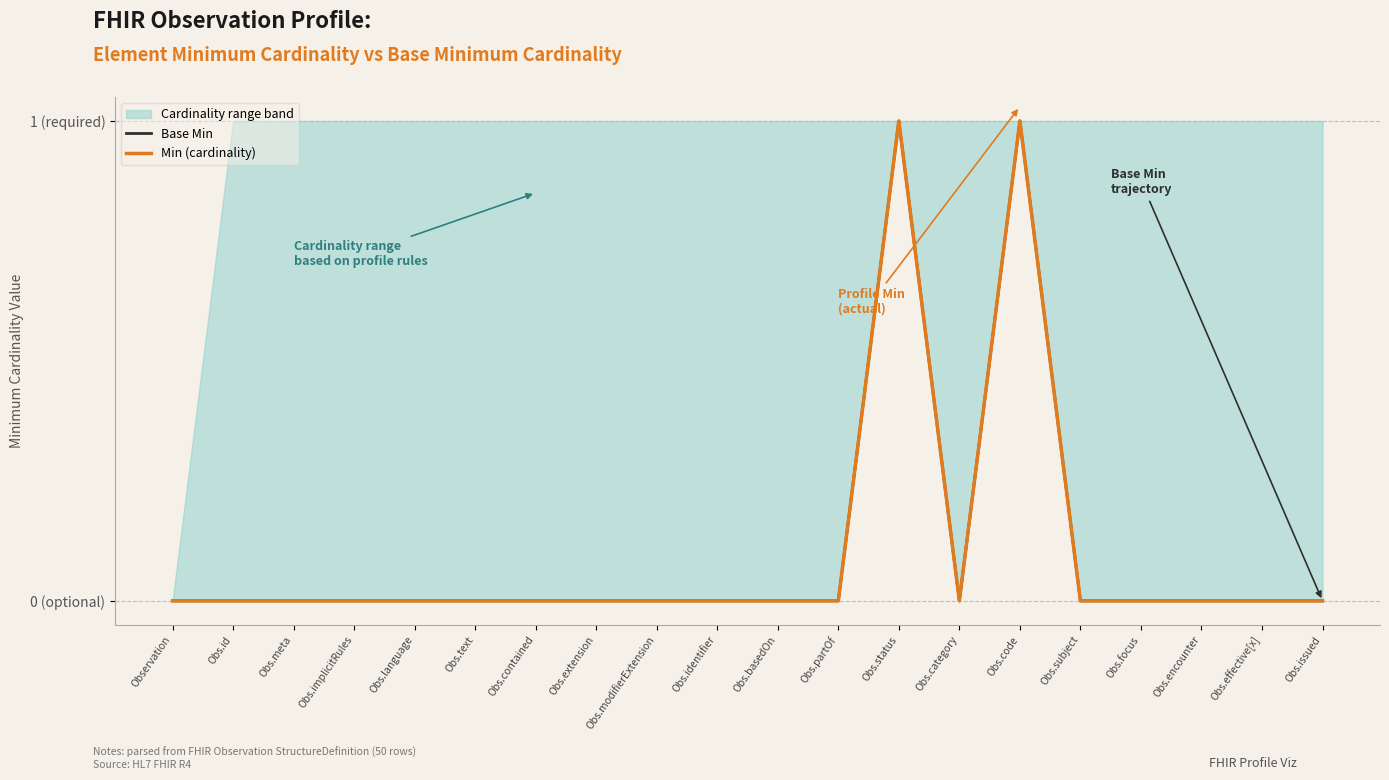

What is the approximate value of Min (cardinality) at Obs.status?

1